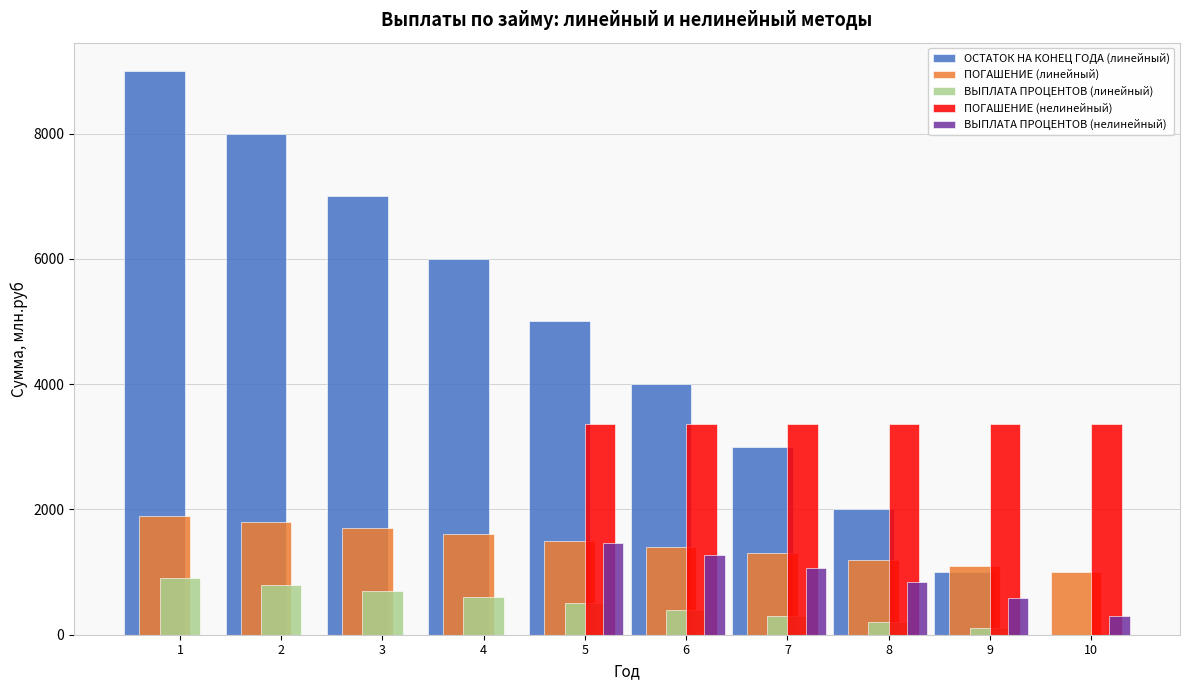

The value of ВЫПЛАТА ПРОЦЕНТОВ (нелинейный) at 1 is 722.6. True or false?

False